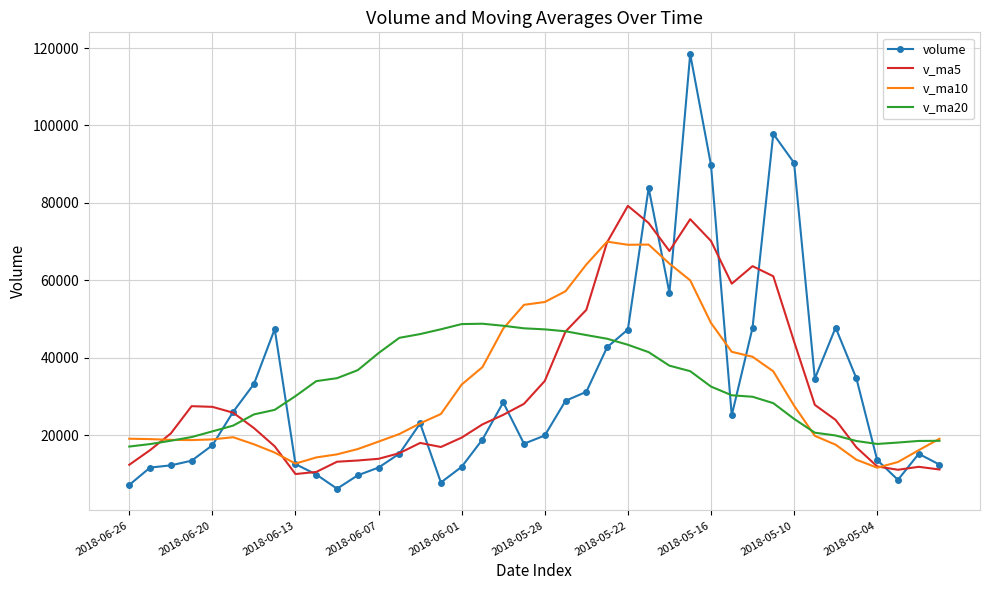

Which series has the widest spread of values?

volume